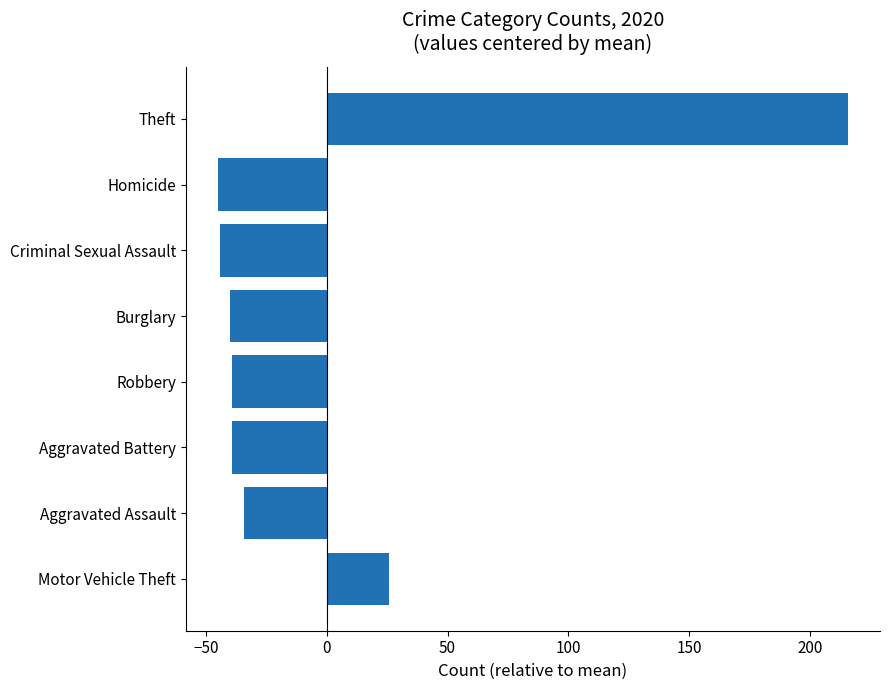

At which category does the chart reach its peak across all series?

Theft